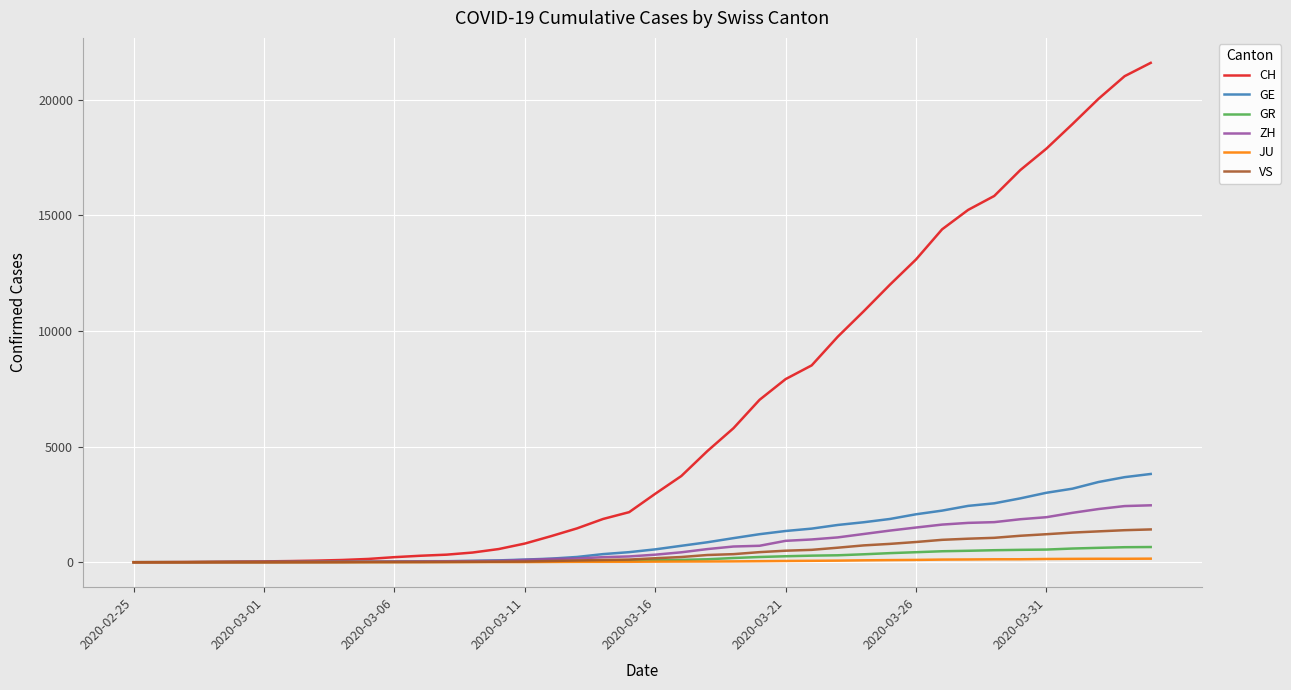

Which series has the largest total across all categories?

CH